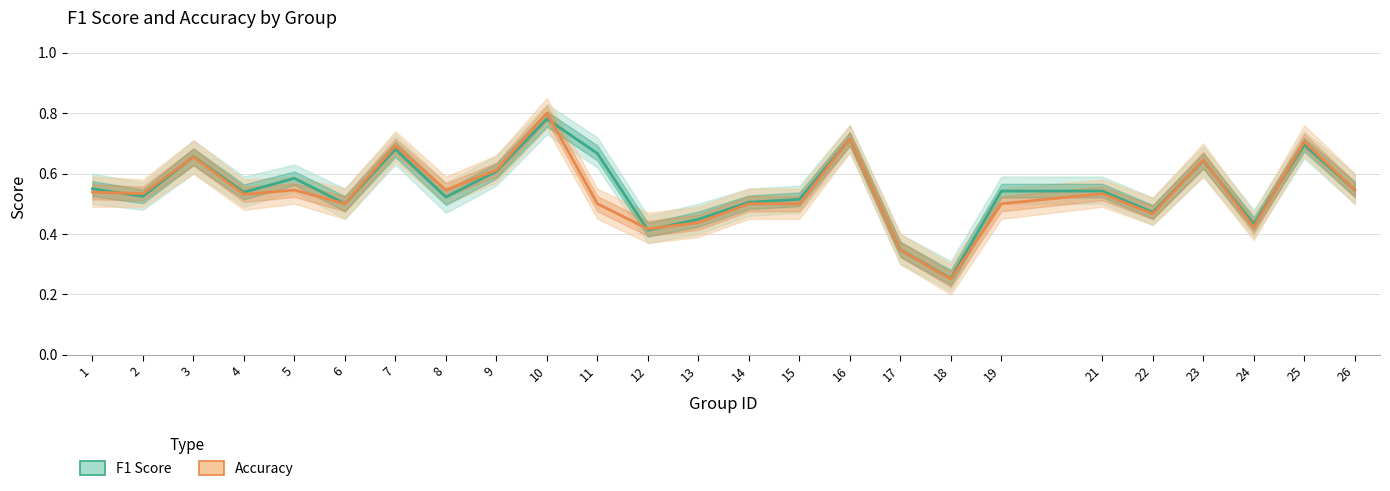

What is the approximate value of Accuracy at 9?

0.6